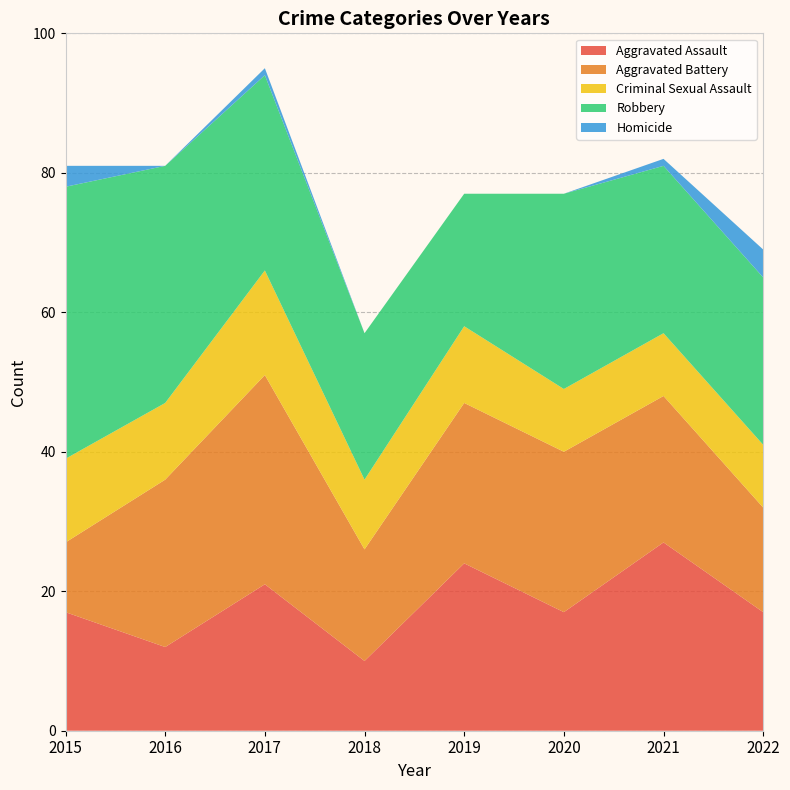

Reading right to left, transcribe all the data shown in this chart.

Aggravated Assault: 17	27	17	24	10	21	12	17
Aggravated Battery: 15	21	23	23	16	30	24	10
Criminal Sexual Assault: 9	9	9	11	10	15	11	12
Robbery: 24	24	28	19	21	28	34	39
Homicide: 4	1	0	0	0	1	0	3